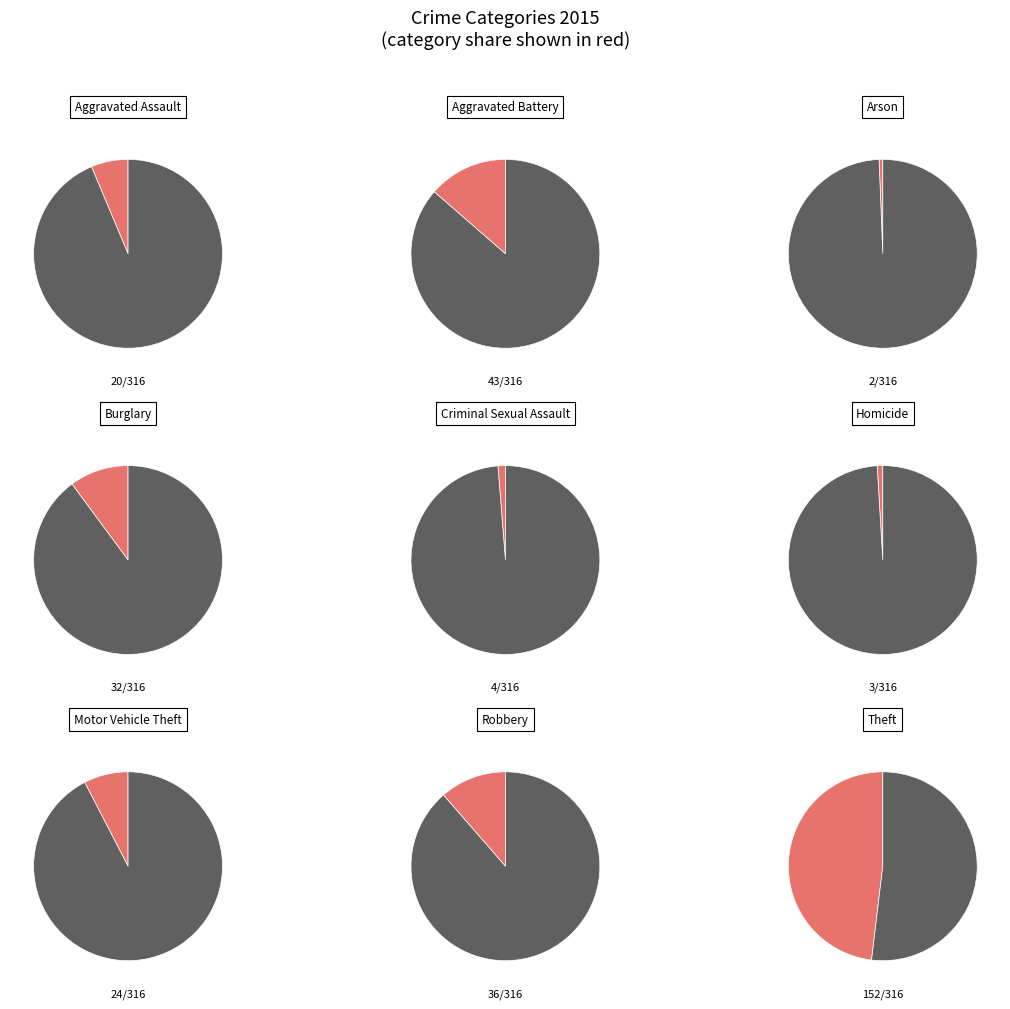

How many segments does this pie chart have?

9